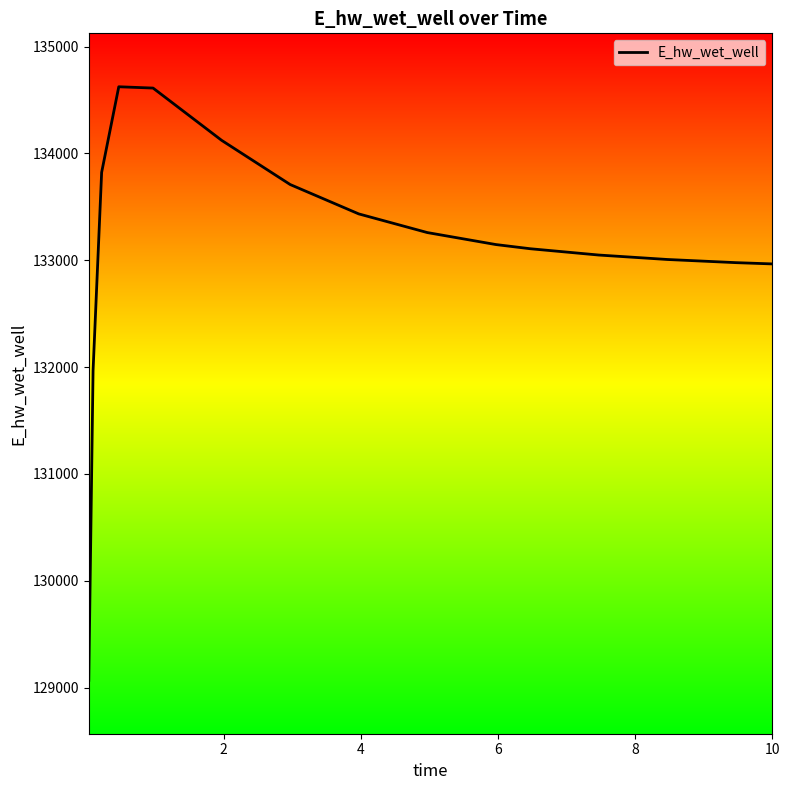

What is the minimum value shown in the chart?

129068.7